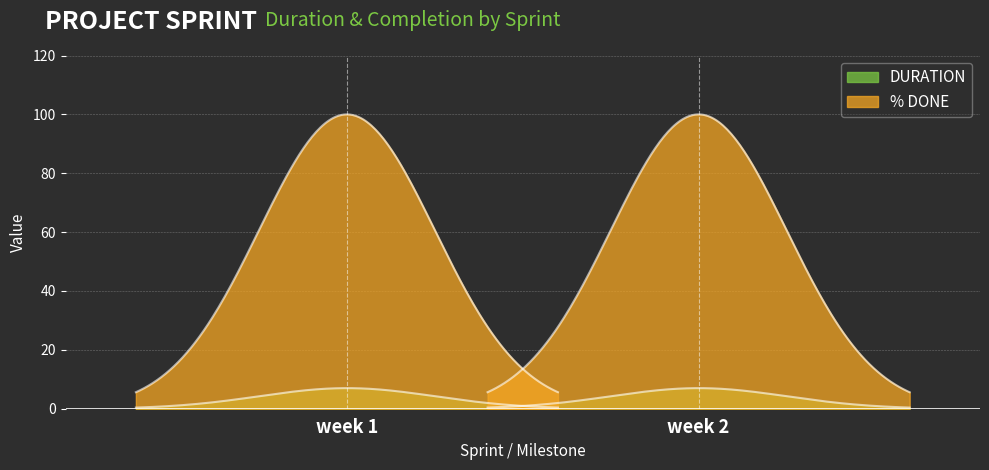

At which label is DURATION closest to 7?

week 1